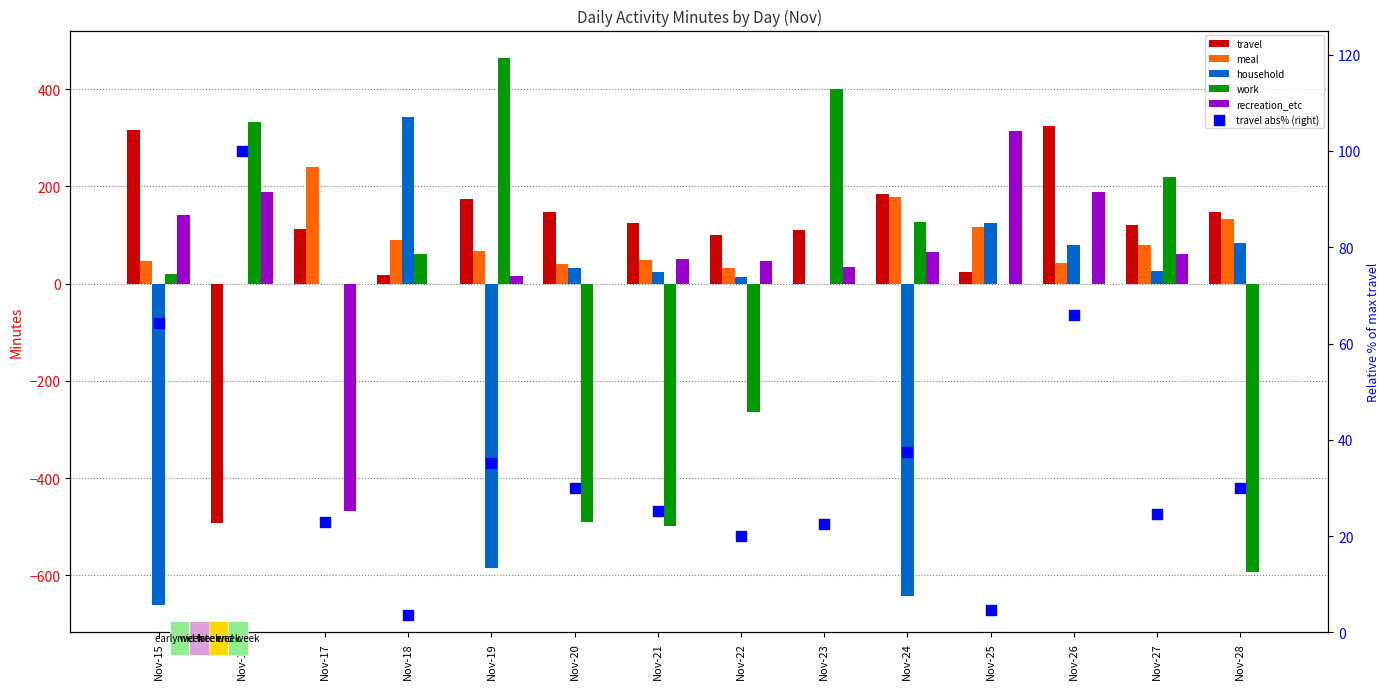

Which series contains the highest Y value?

work